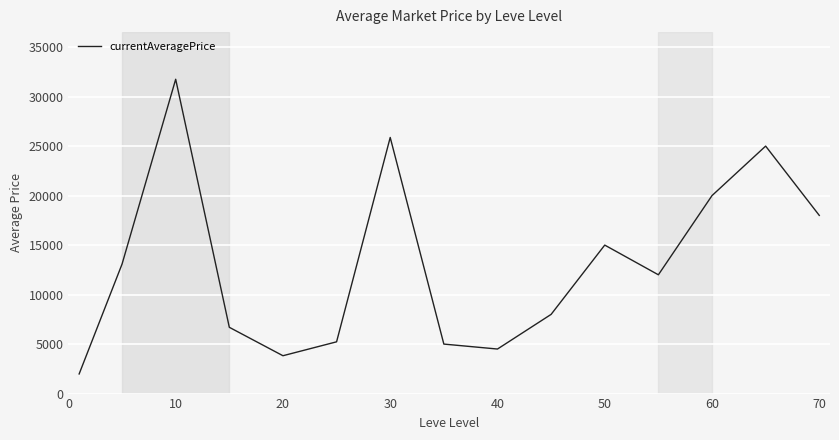

Does the chart display data point markers on the line(s)?

No